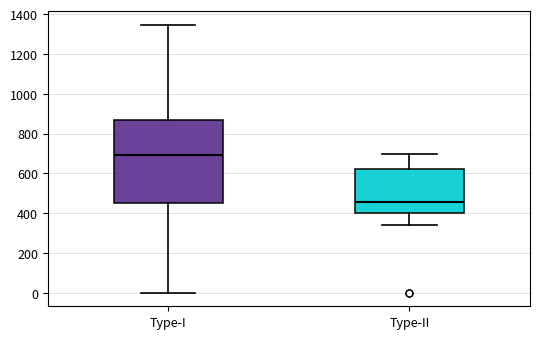

Which box has the highest median line?

Type-I